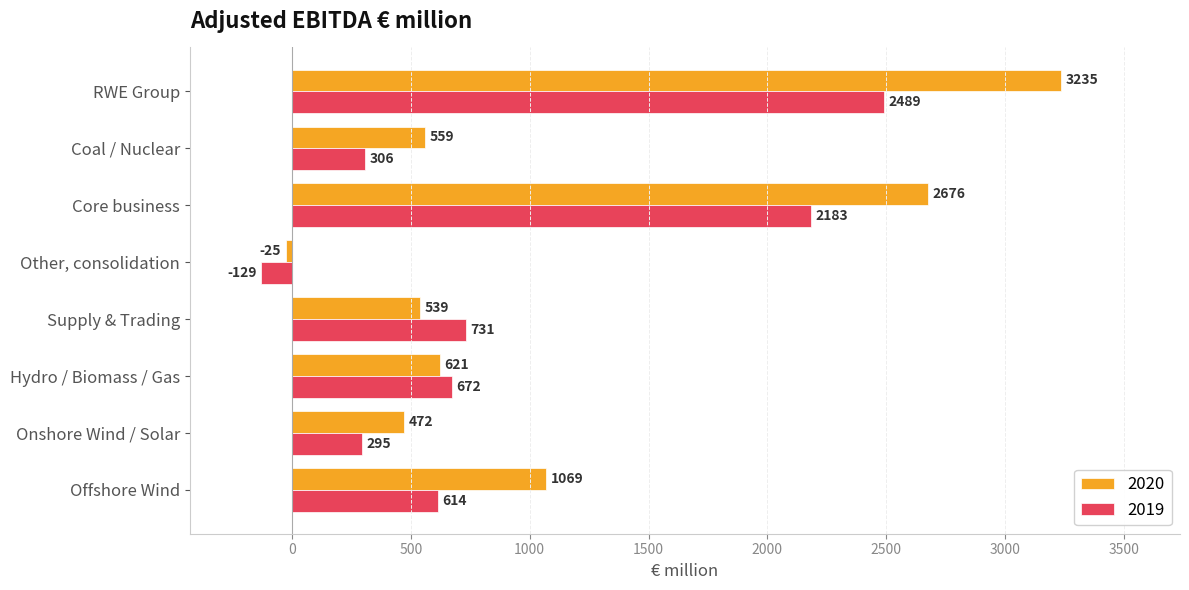

Which category has the highest value in the 2020 series?

RWE Group